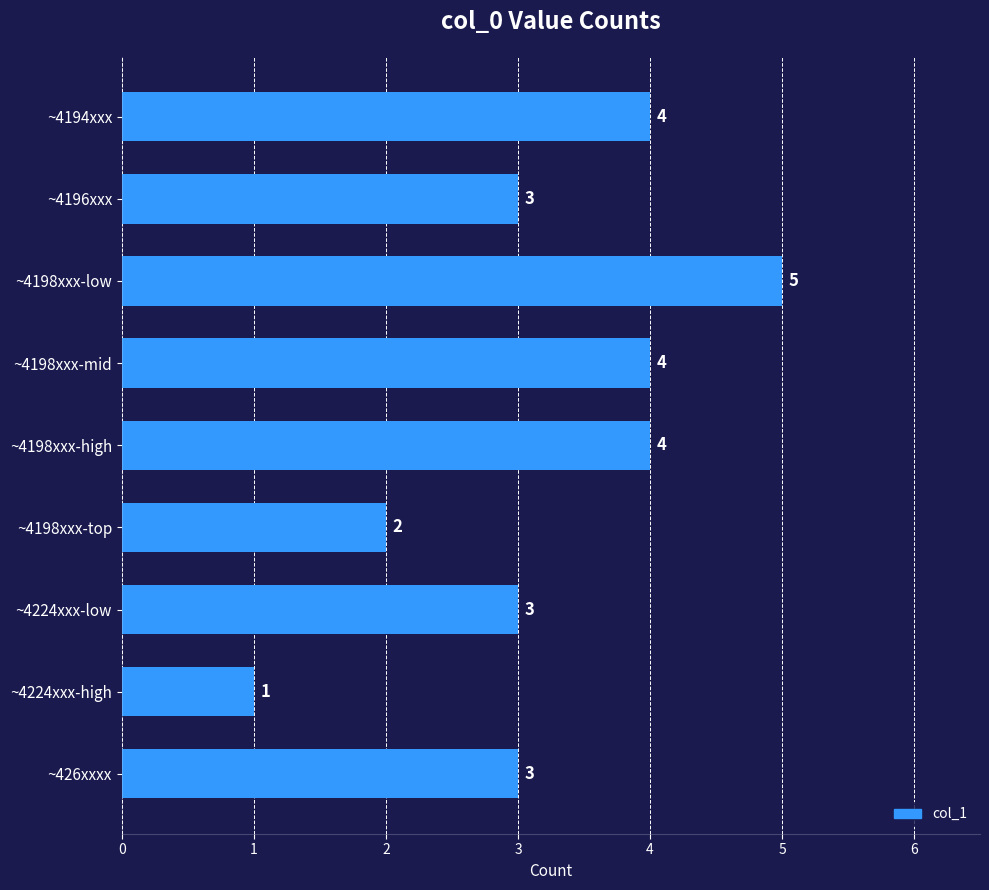

What is the approximate value at ~4198xxx-high?

4